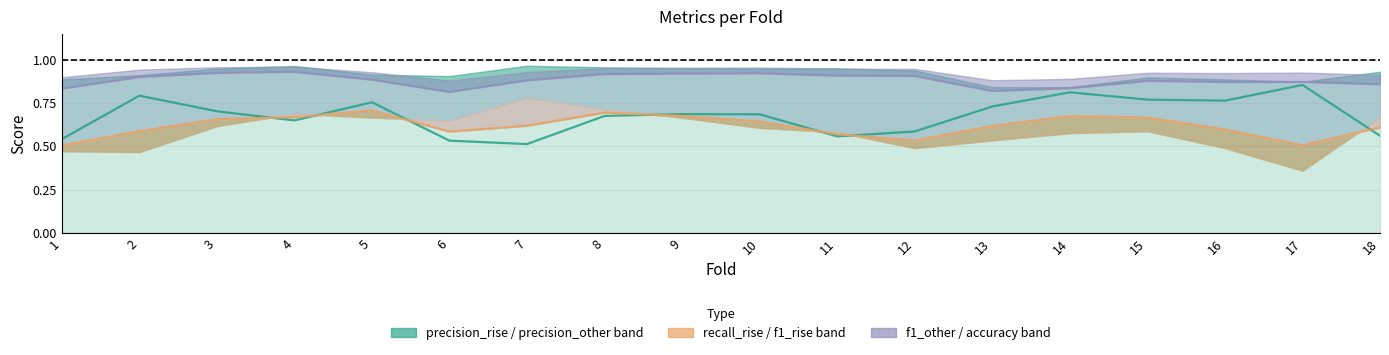

List the series in order of their overall mean, lowest first.

f1_rise, precision_rise_line, accuracy_line